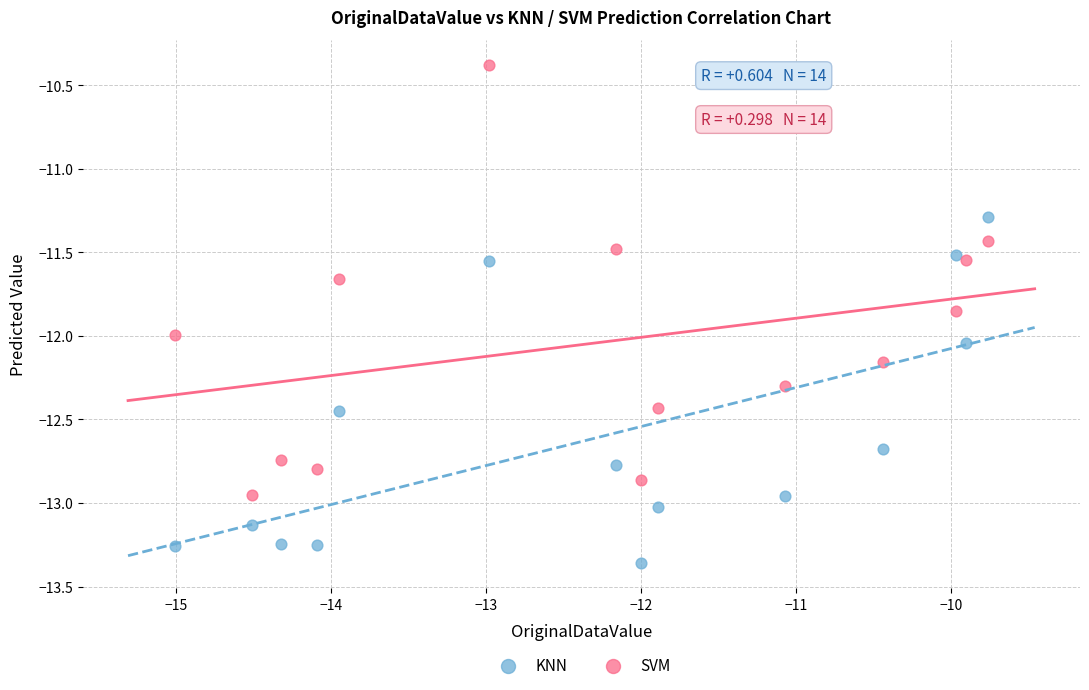

Which series has the widest spread of Y values?

SVM